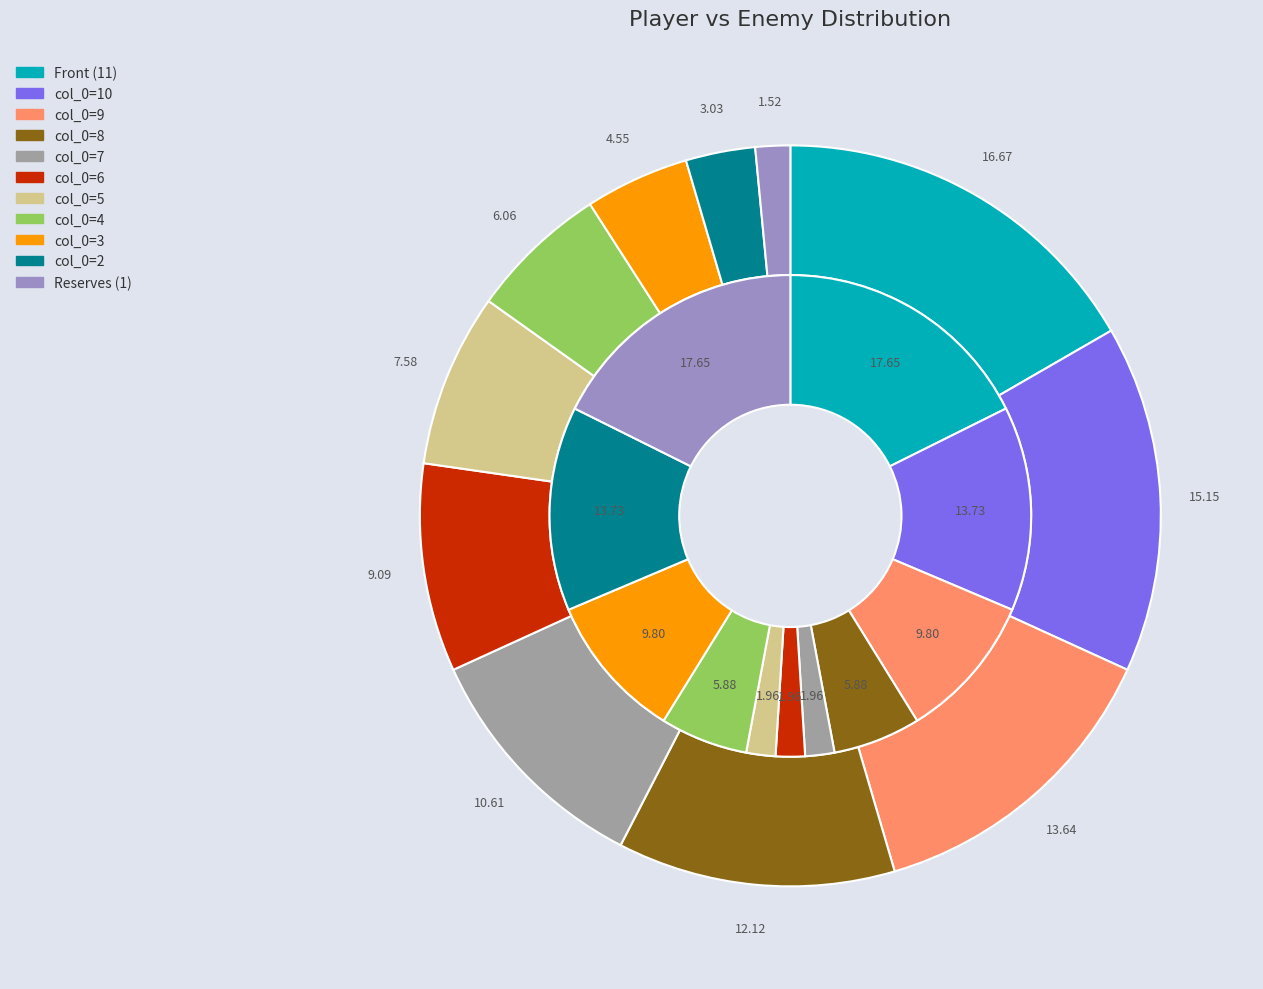

The 7 slice represents 11% of the pie. True or false?

True